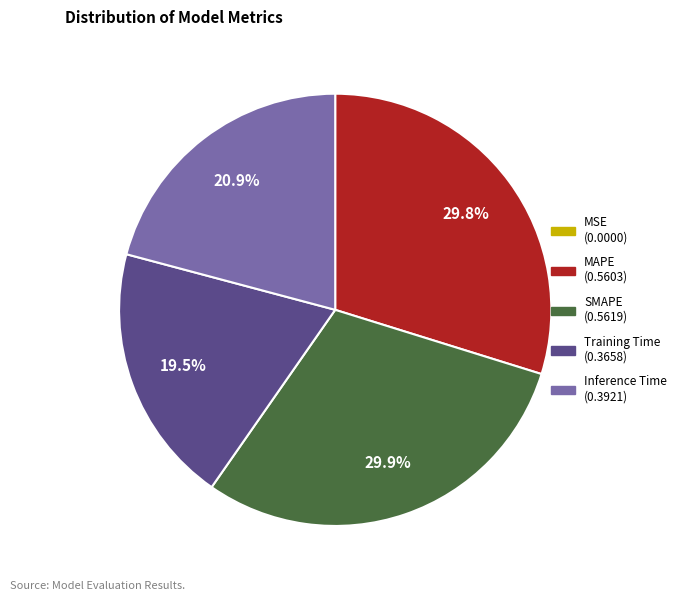

What portion of the pie excludes SMAPE?

70.1%